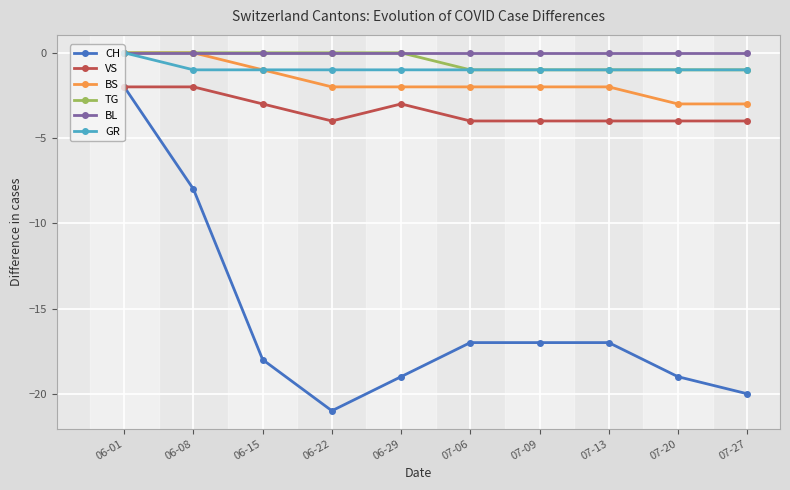

True or false: VS and BL intersect in this chart.

False